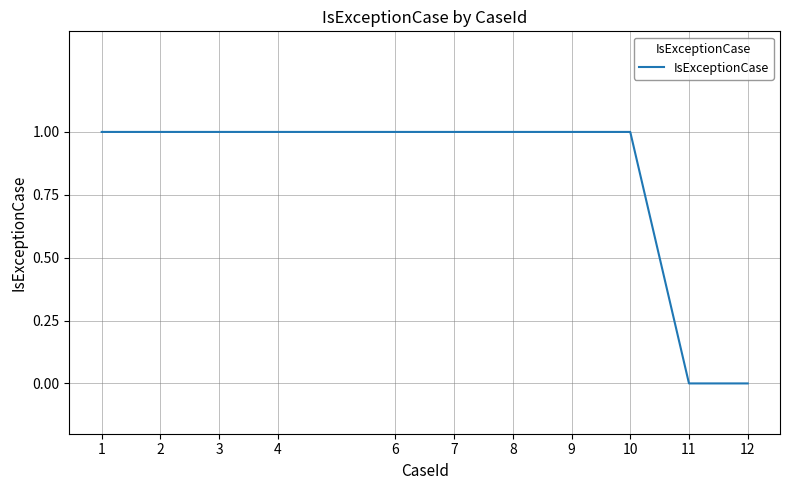

What is the ratio of the value at 4 to the value at 9?

1.0